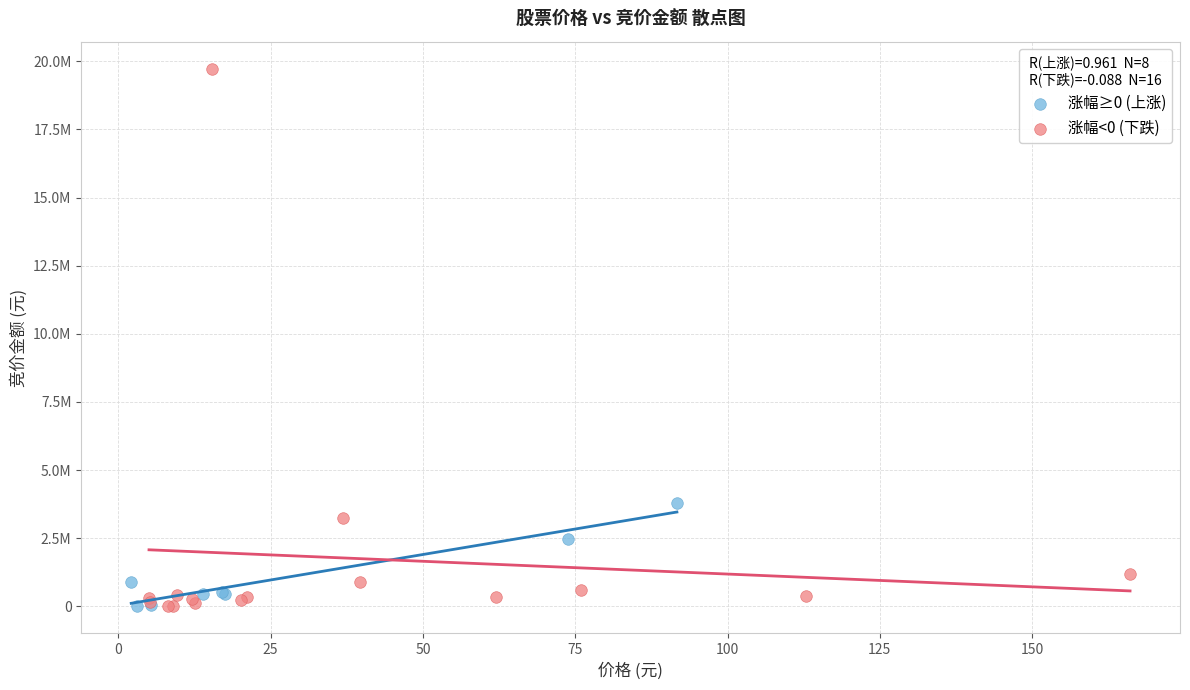

What are all the series names shown in the legend?

涨幅≥0 (上涨), 涨幅<0 (下跌)